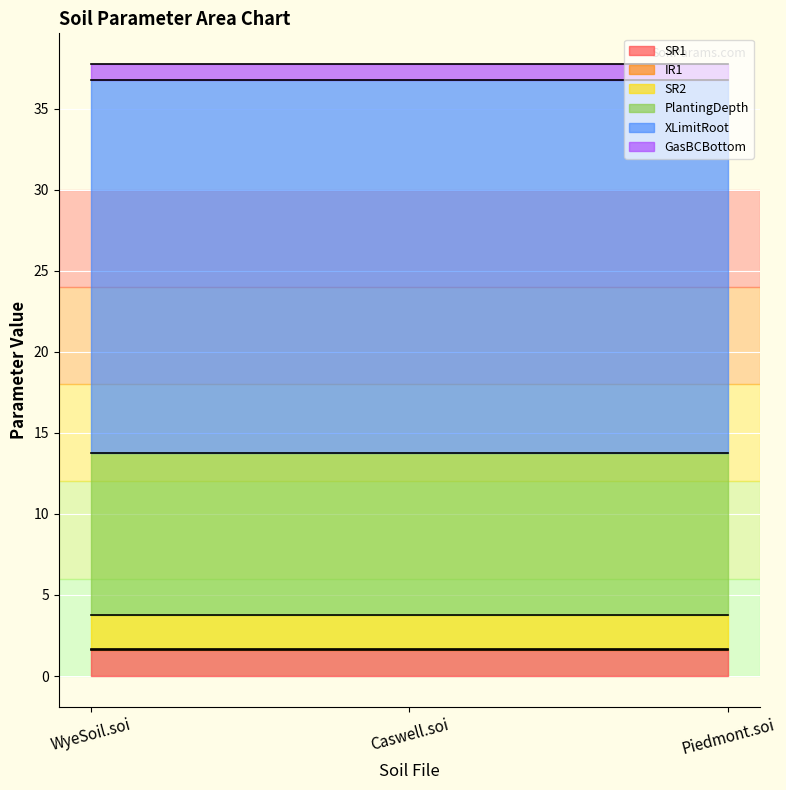

Read the XLimitRoot value at WyeSoil.soi.

23.0